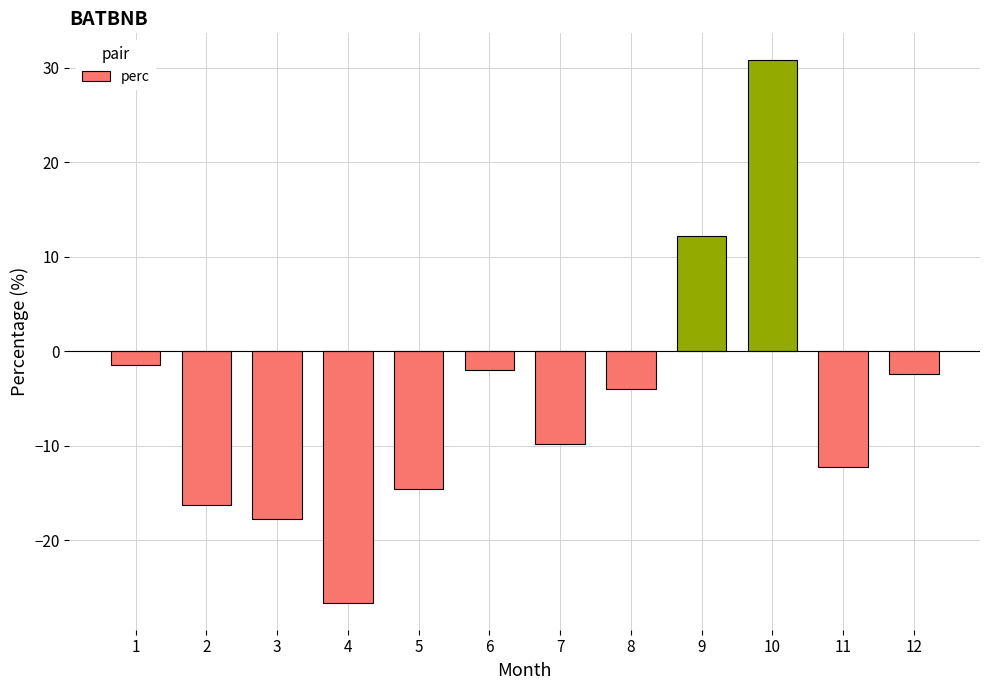

How many positive values are there?

2